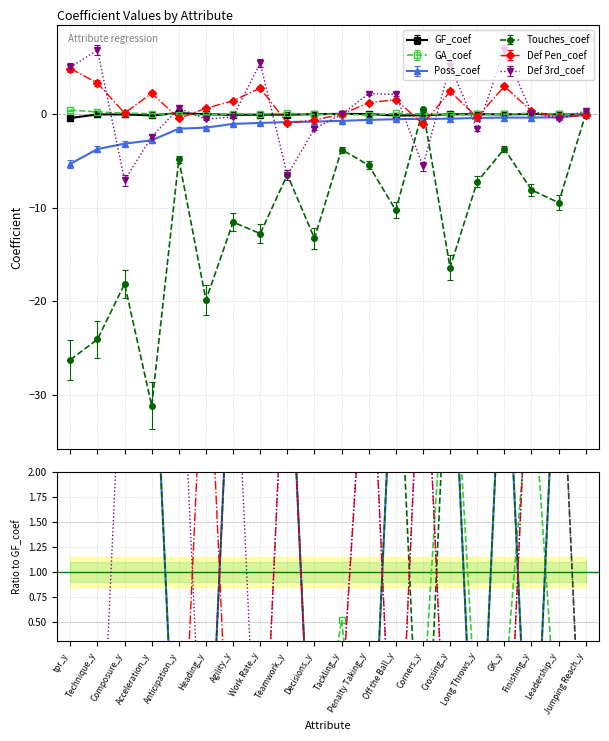

Which label corresponds to the largest value in the chart?

Crossing_y